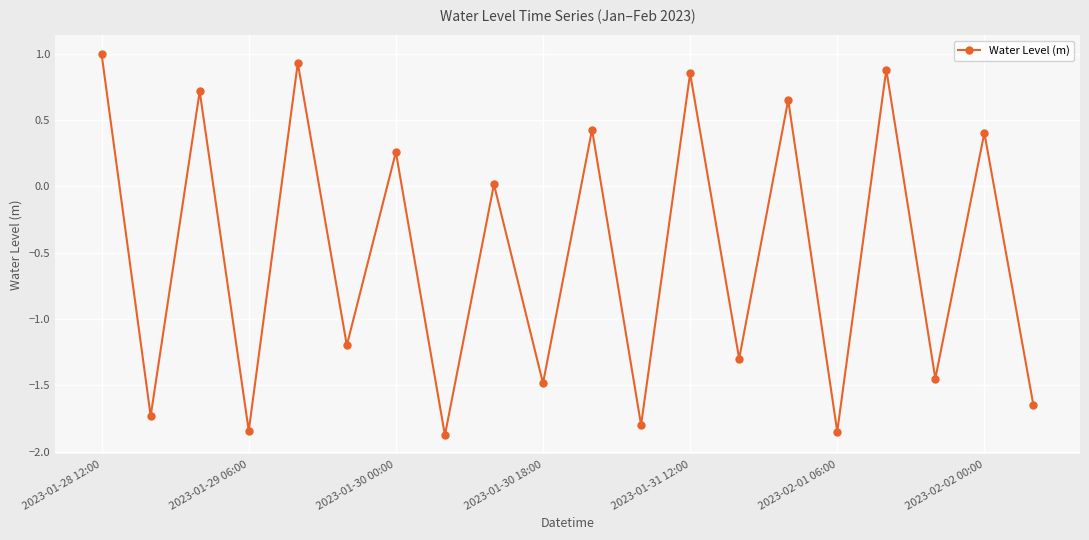

How many values are below 0?

10